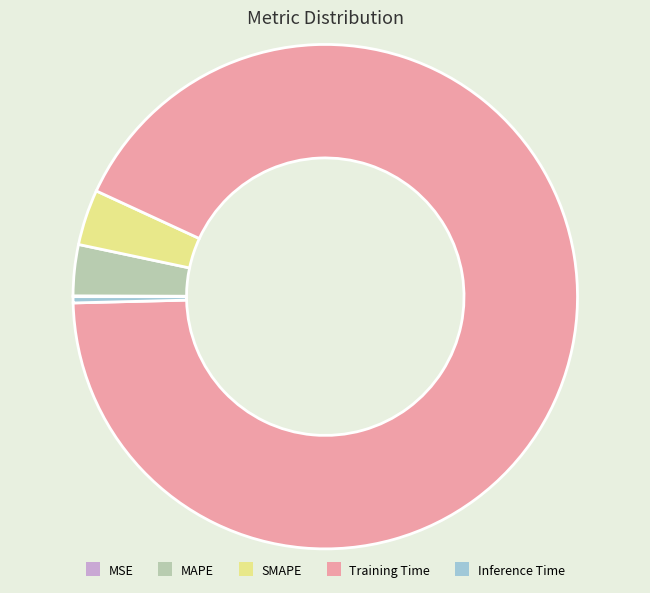

Do Training Time and MAPE together represent more than half of the pie?

Yes